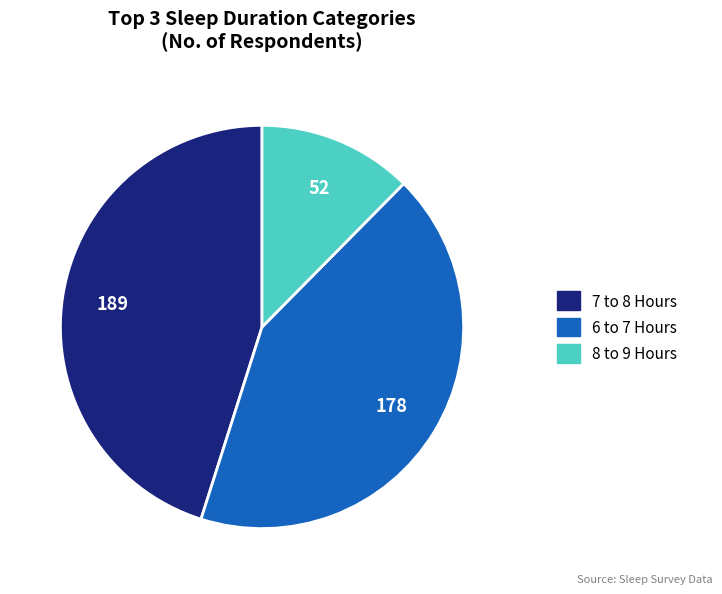

True or false: 6 to 7 Hours accounts for 57% of the total.

False